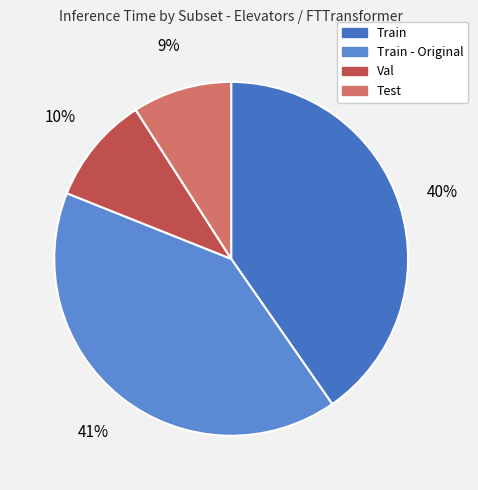

Is it true that Train - Original is 47% of the pie?

False